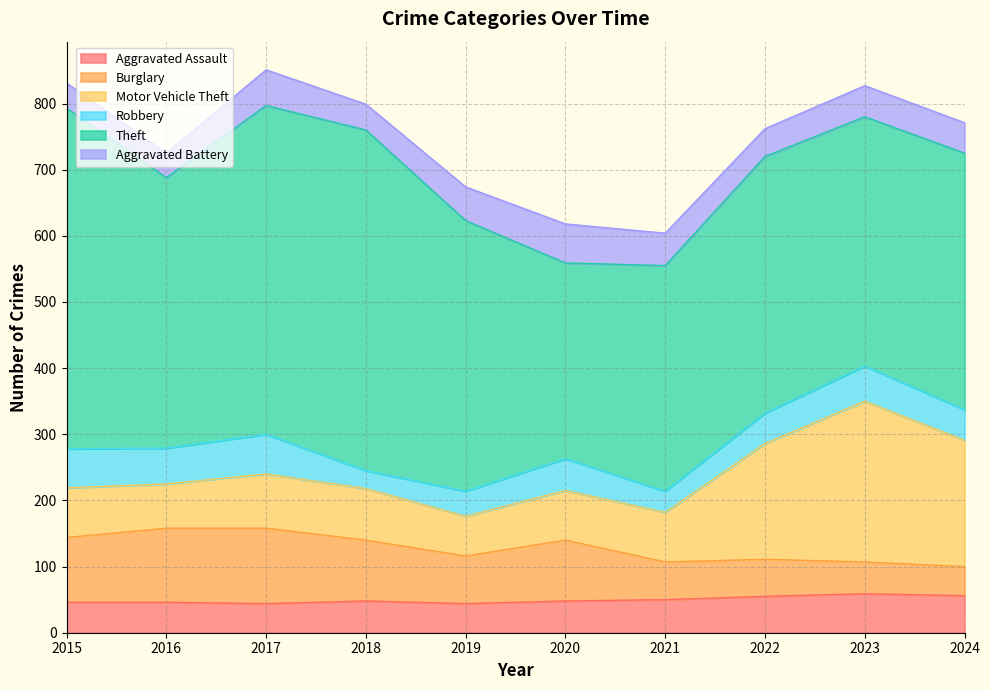

Between which two adjacent categories do Robbery and Burglary first intersect?

2022 and 2023